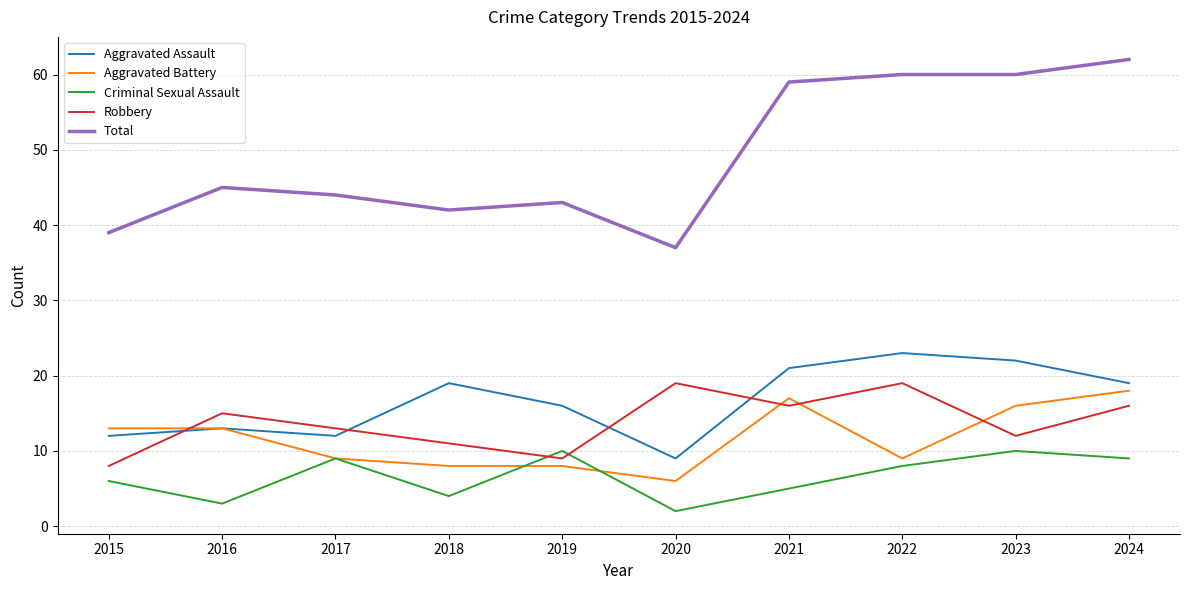

At how many categories does at least one series exceed 10?

10